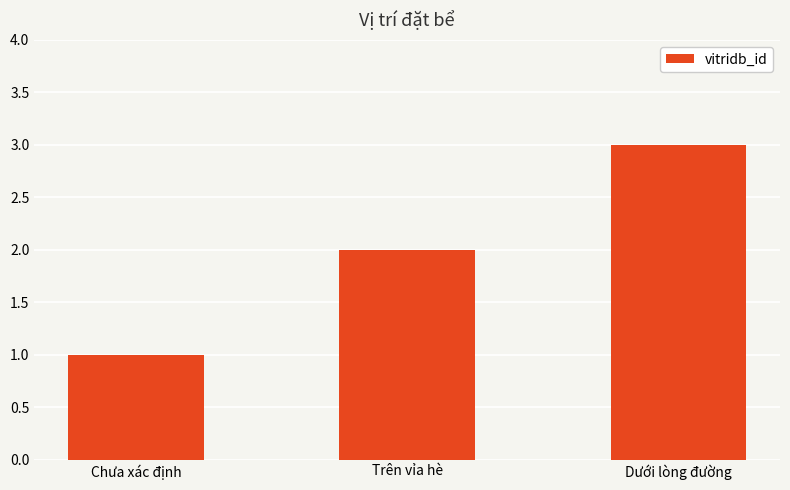

Are the bars horizontal?

No